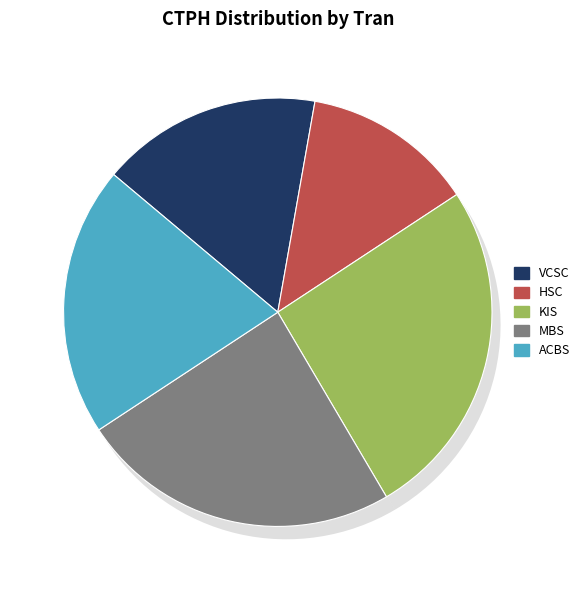

How much of the chart is everything except HSC?

84.7%